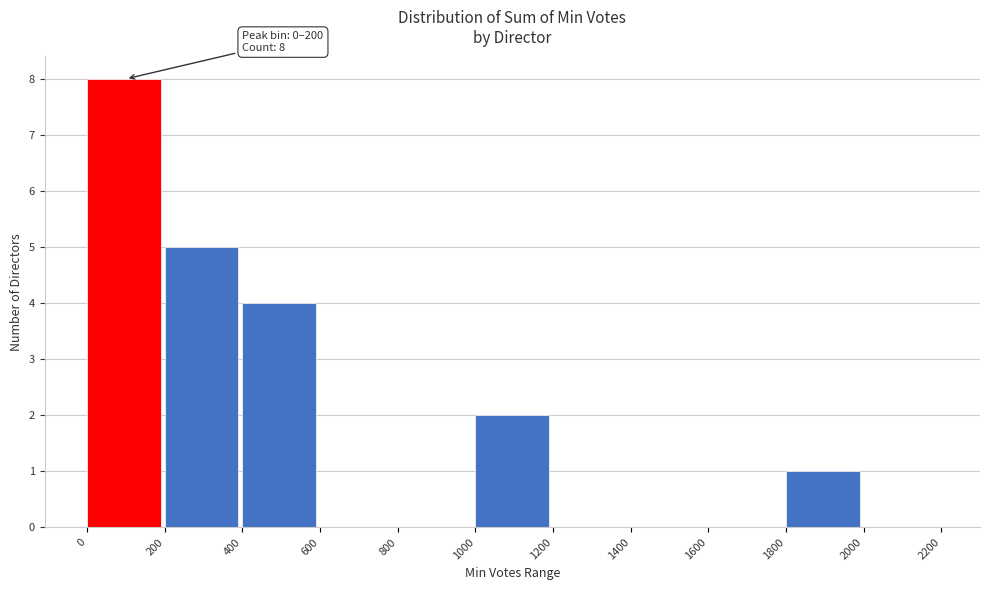

Which range on the x-axis has the tallest bar?

0 to 200